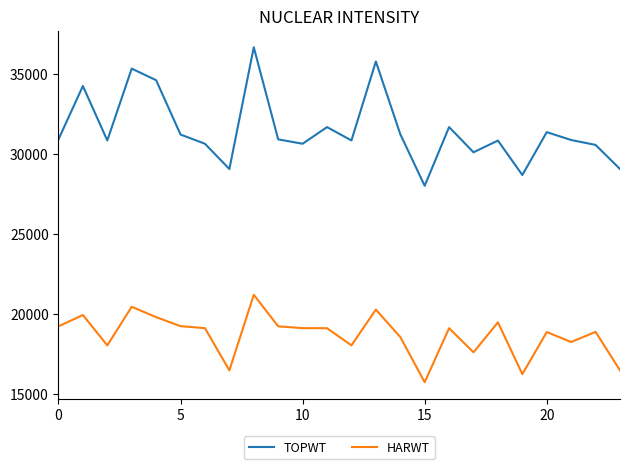

What is the sum of all TOPWT values?

755386